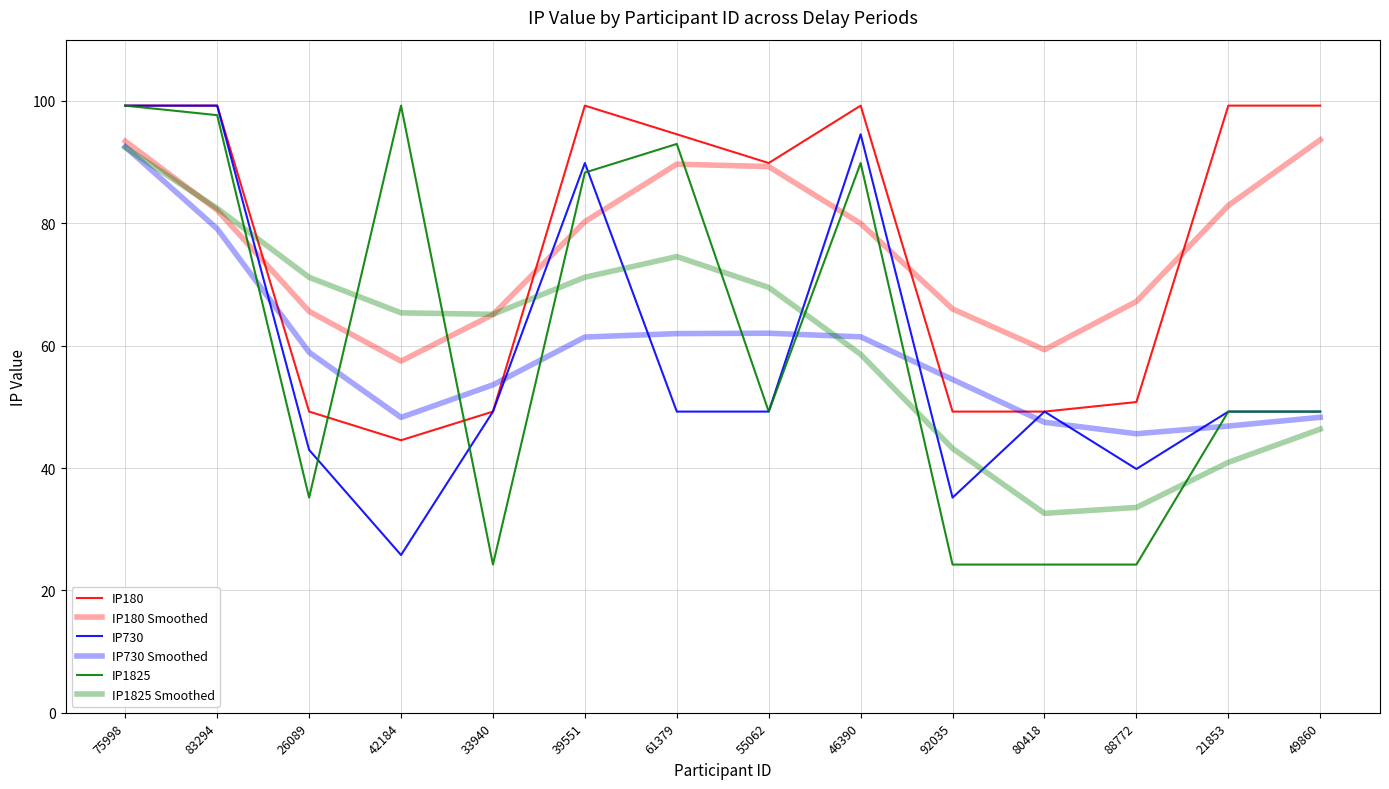

Is this an area chart (filled region under the line)?

No